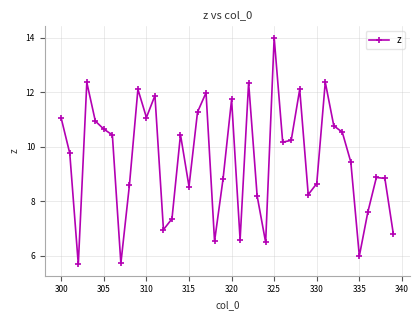

What is the greatest value displayed?

14.0